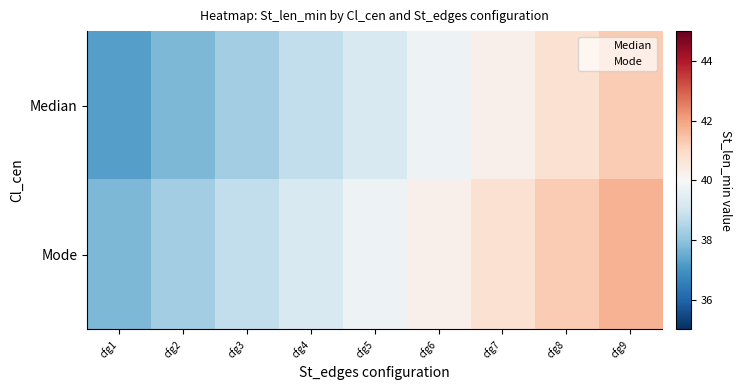

At how many categories does at least one series exceed 21?

9